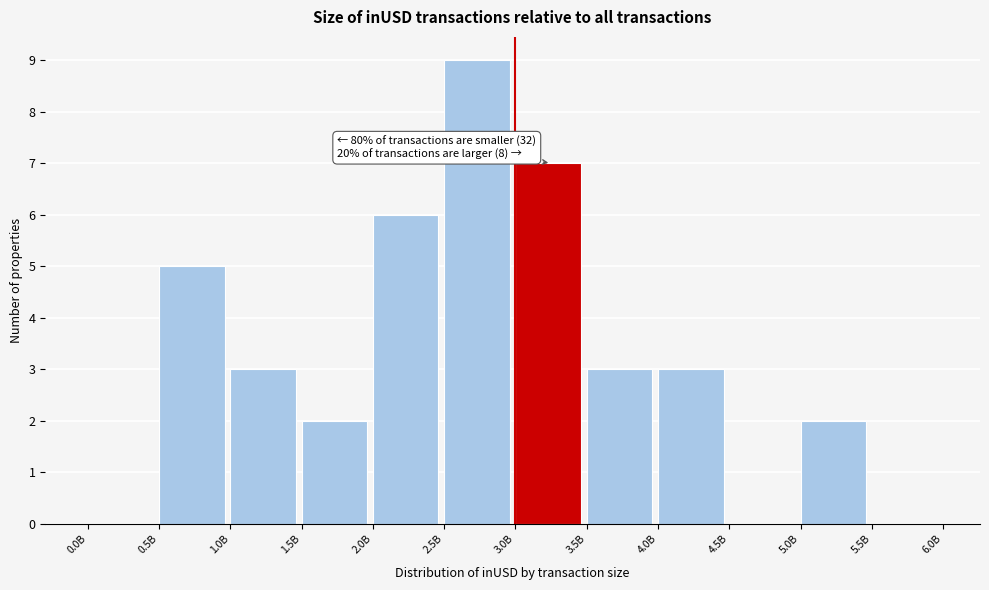

Reading right to left, list all the values displayed in this chart.

5.5B=0	5.0B=2	4.5B=0	4.0B=3	3.5B=3	3.0B=7	2.5B=9	2.0B=6	1.5B=2	1.0B=3	0.5B=5	0.0B=0